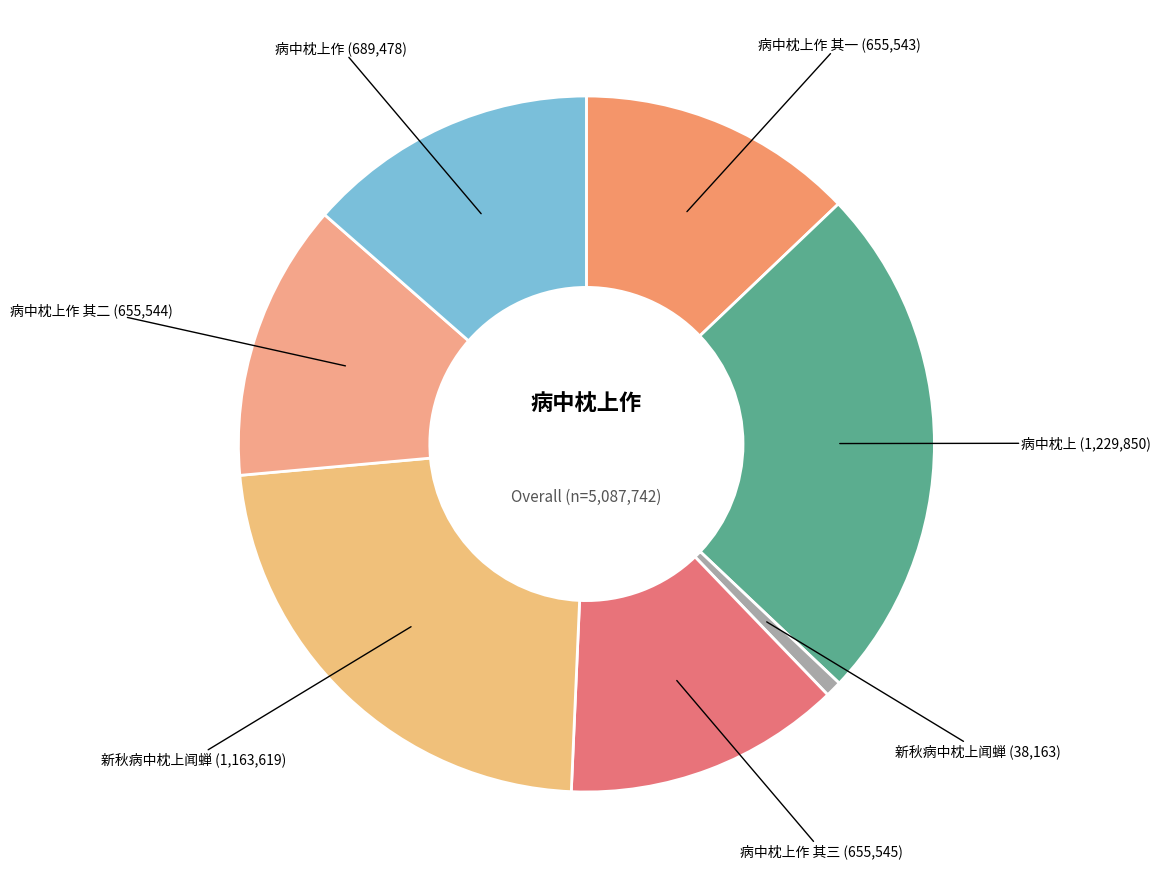

Count the number of slices in the pie.

7